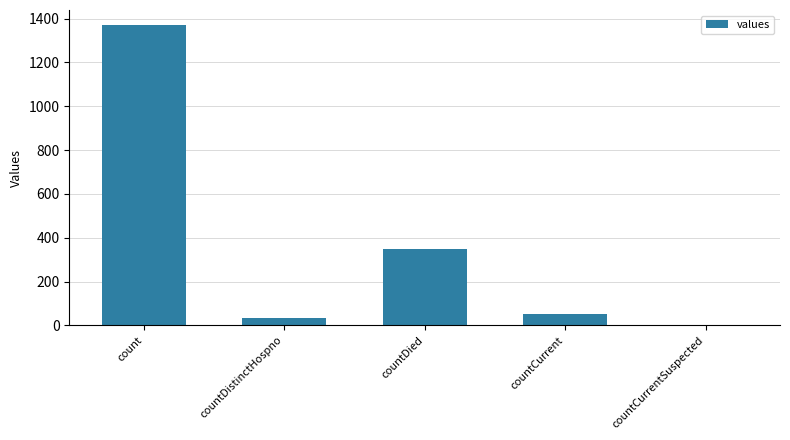

What is the sum of the values at countDied and countCurrentSuspected?

349